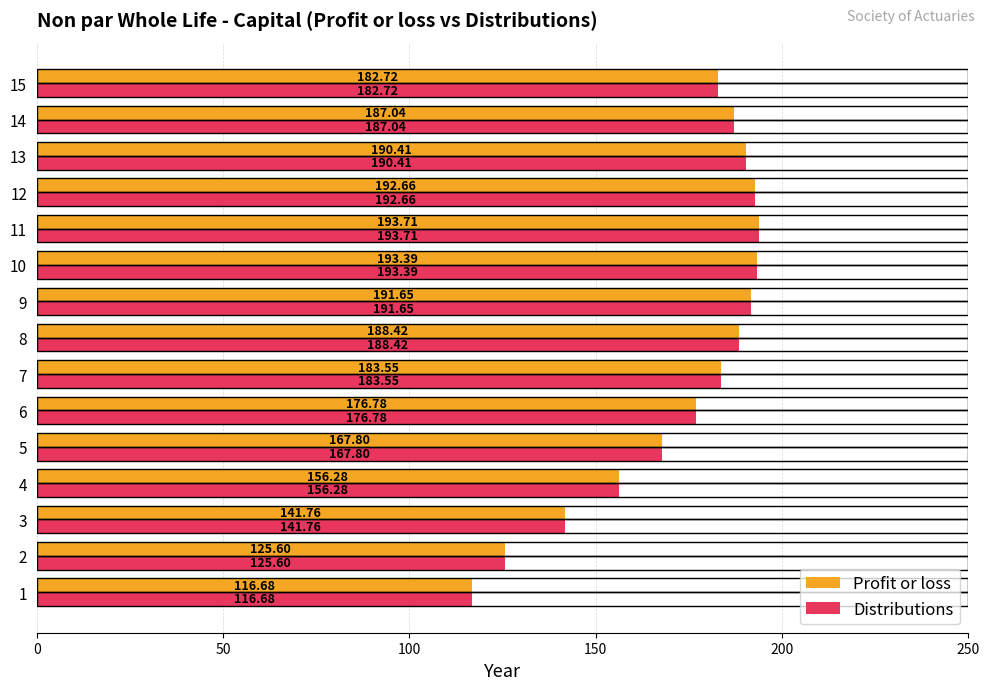

What are all the series names shown in the legend?

Profit or loss, Distributions